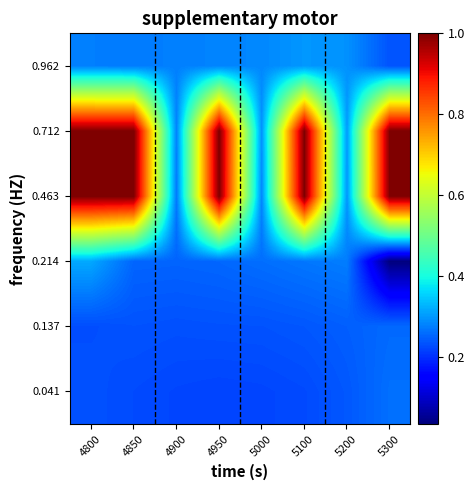

Which label corresponds to the largest value in the chart?

4800